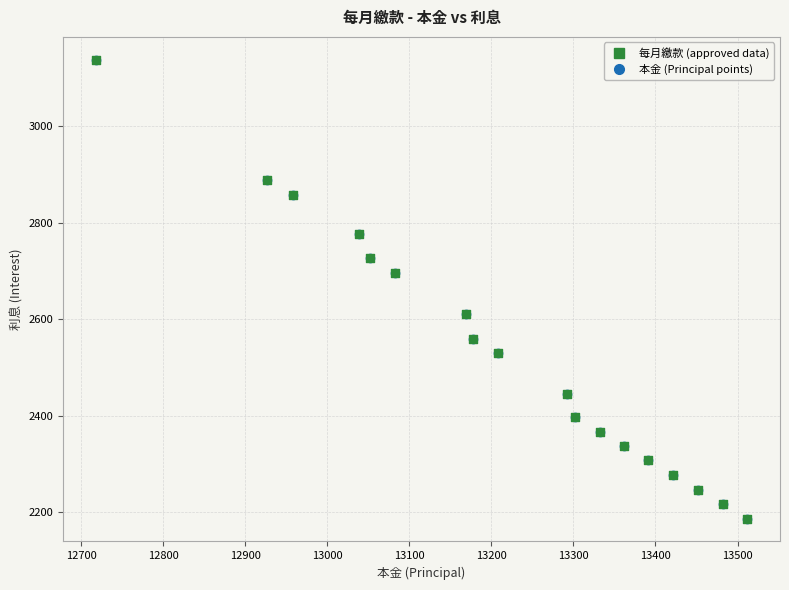

What is the value of the 12th point from the left?

2367